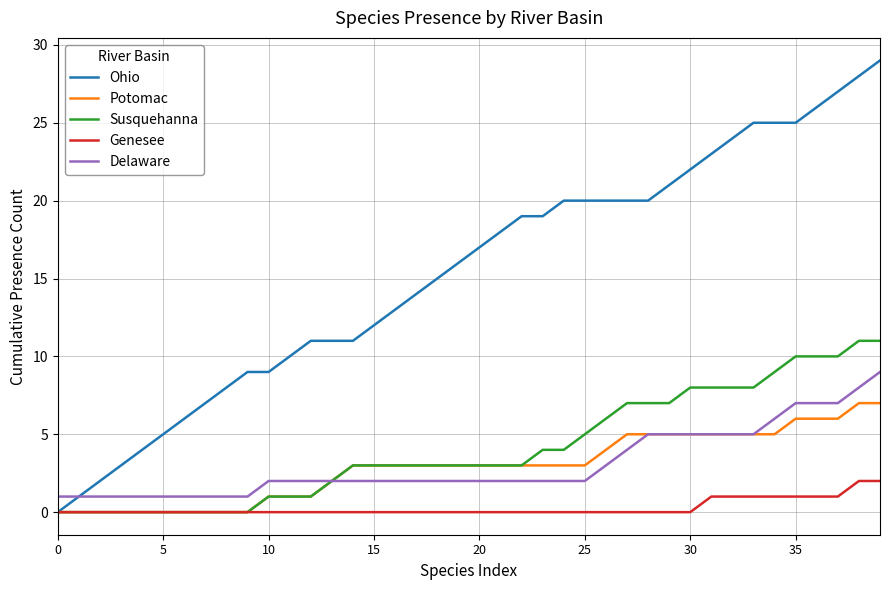

How many lines are shown in the chart?

5